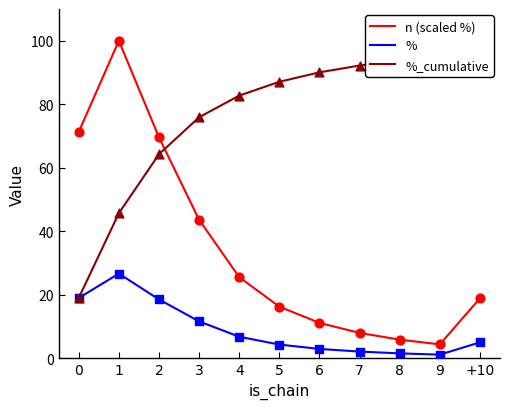

What are all the series names shown in the legend?

n (scaled %), %, %_cumulative